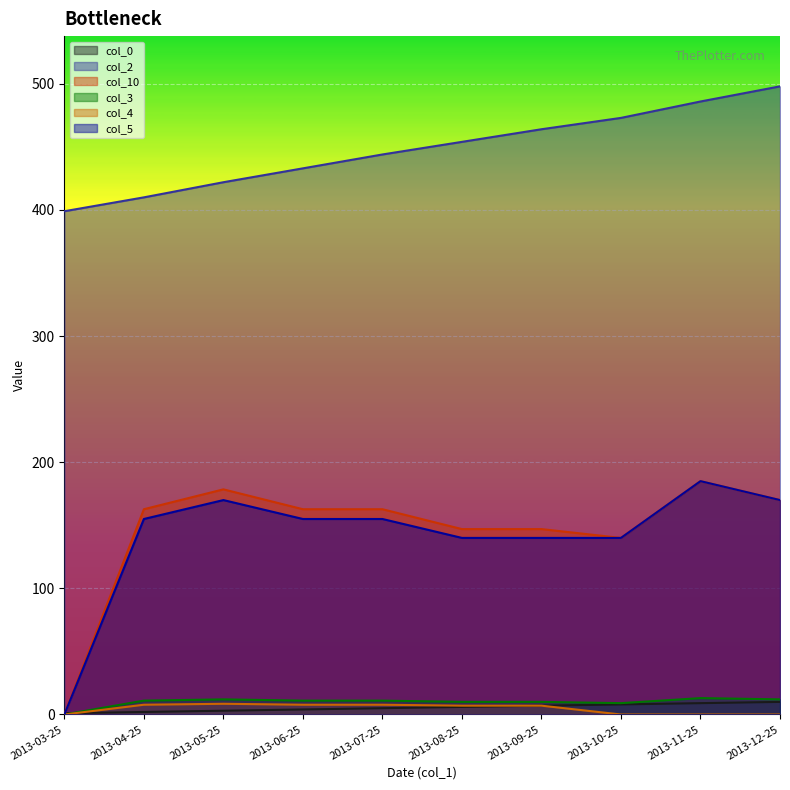

What is the label of the 4th point from the right?

2013-09-25